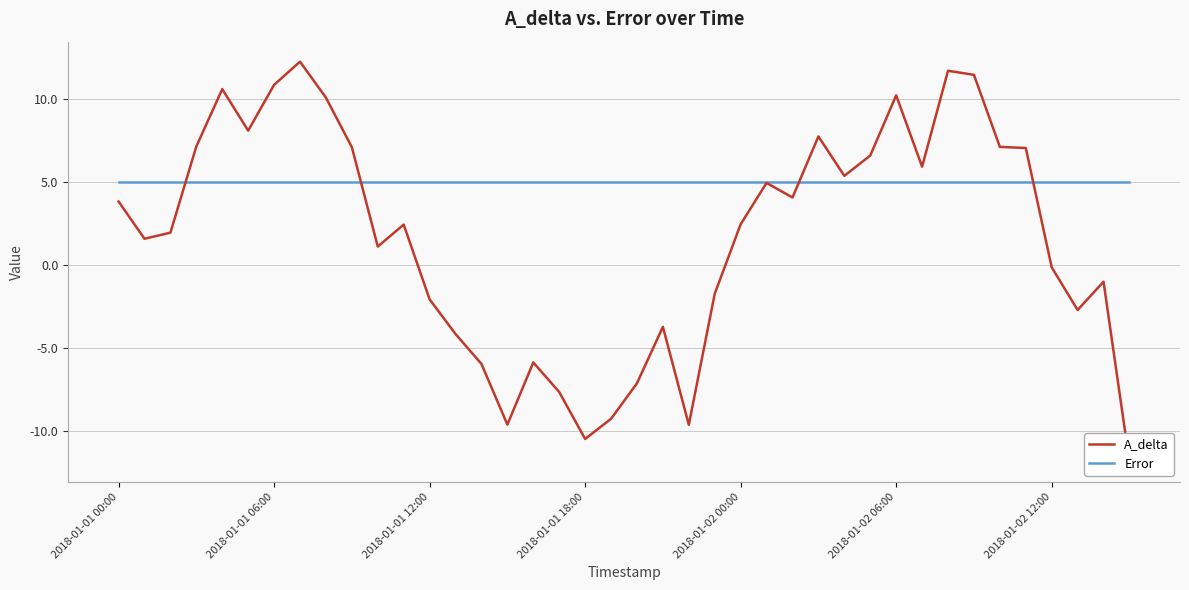

At which label does Error reach its peak?

2018-01-01 00:00